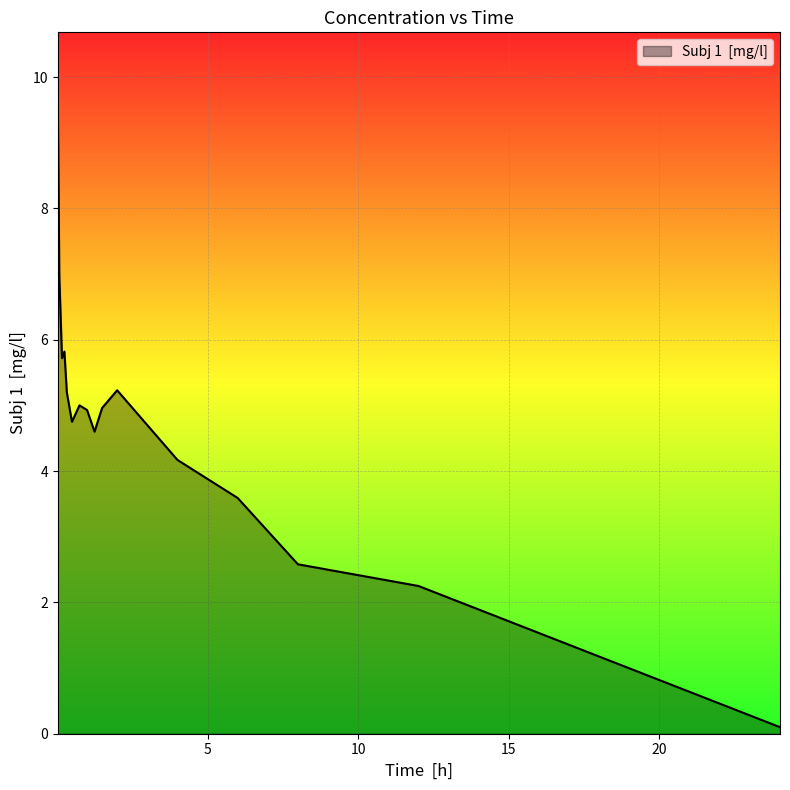

What is the maximum value shown in the chart?

9.7